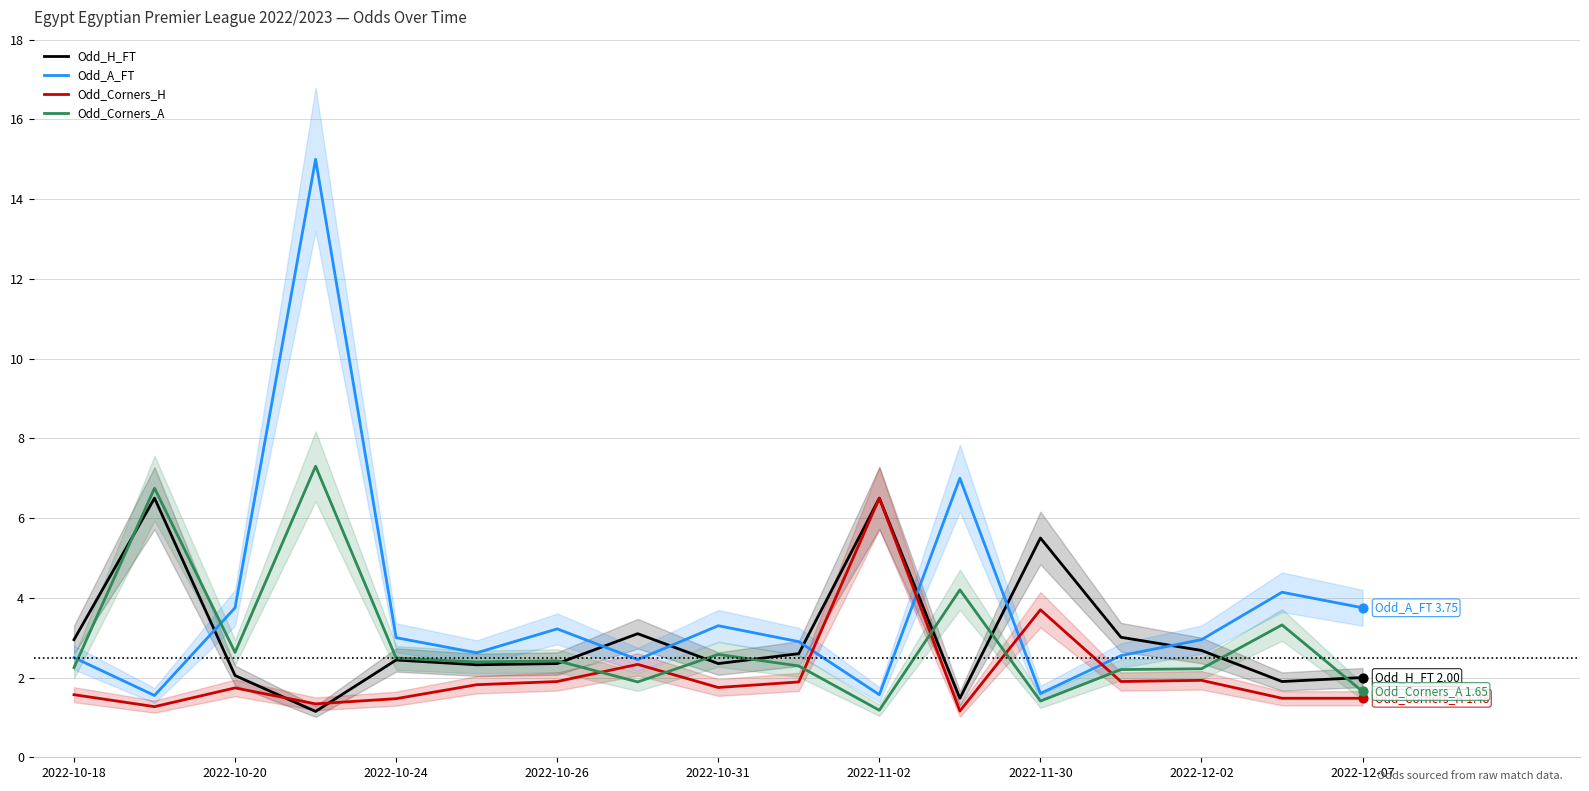

Which series has the largest Y range (max minus min)?

Odd_A_FT